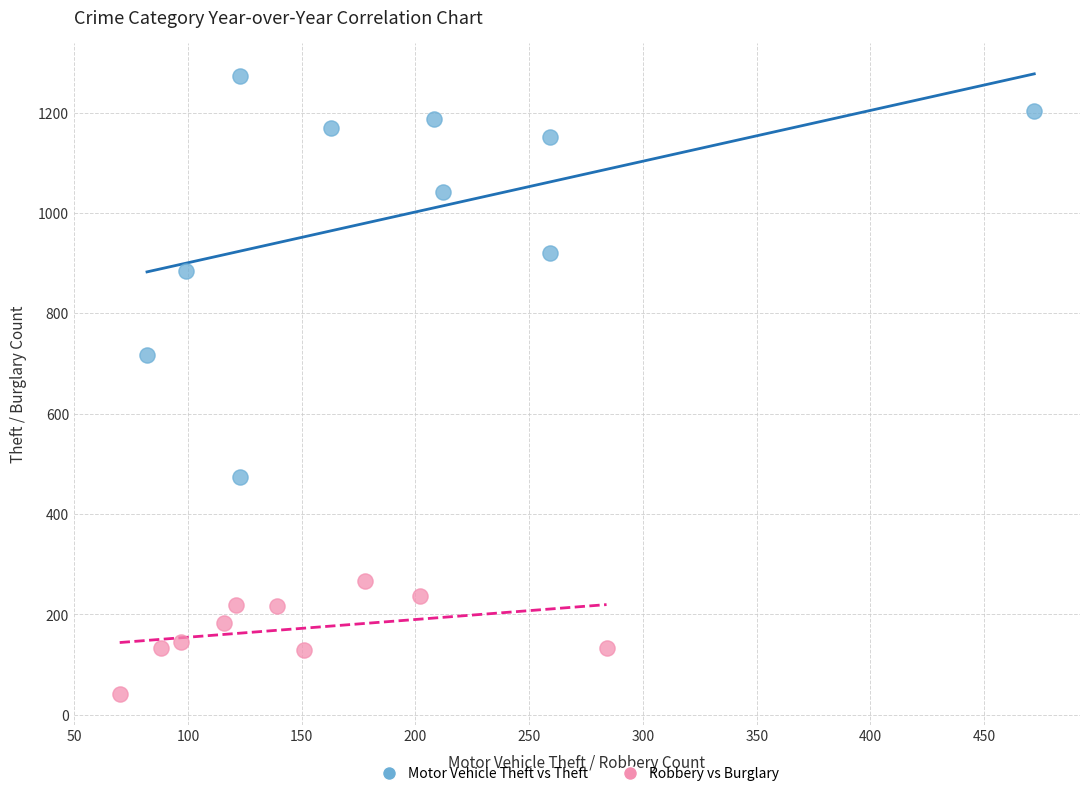

Which series has the widest spread of Y values?

Motor Vehicle Theft vs Theft